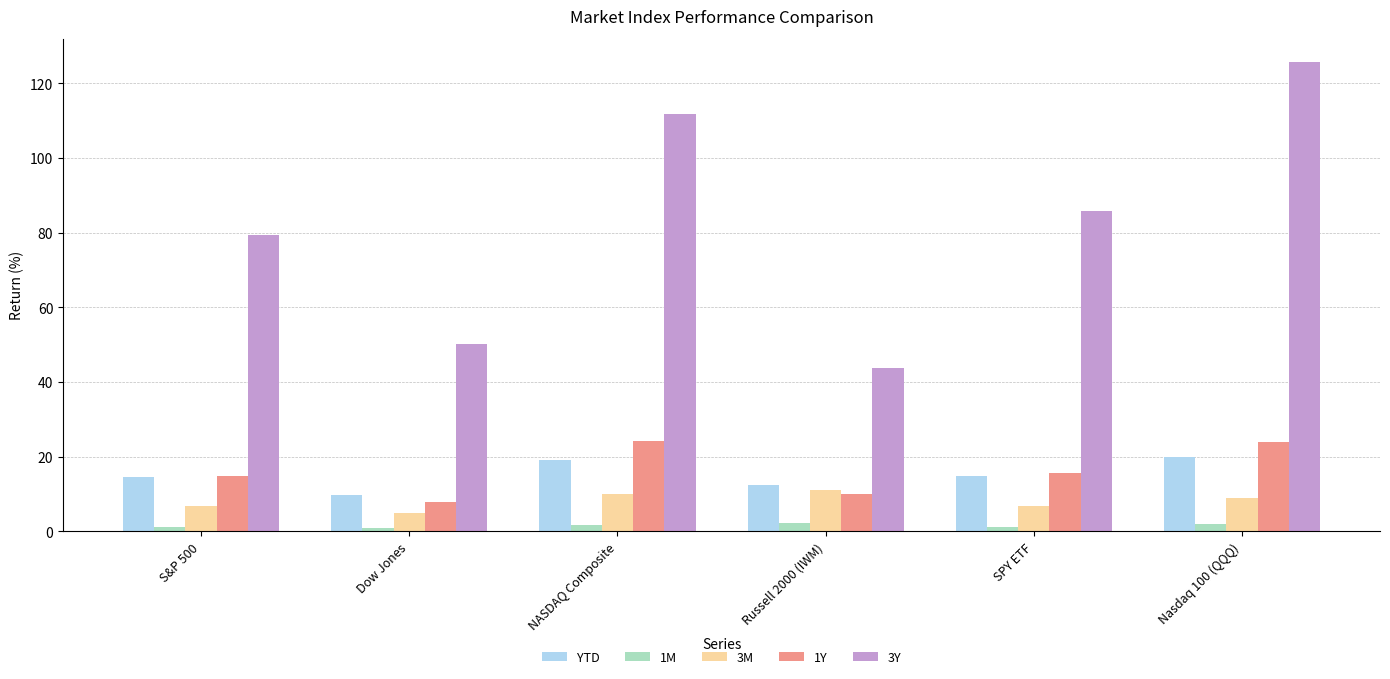

How many groups of bars are there?

6